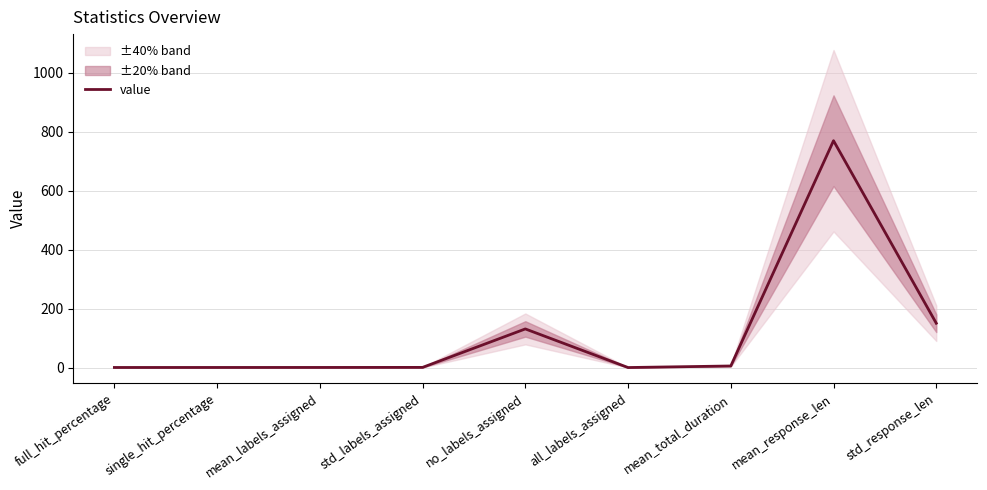

Where is the first local minimum?

all_labels_assigned